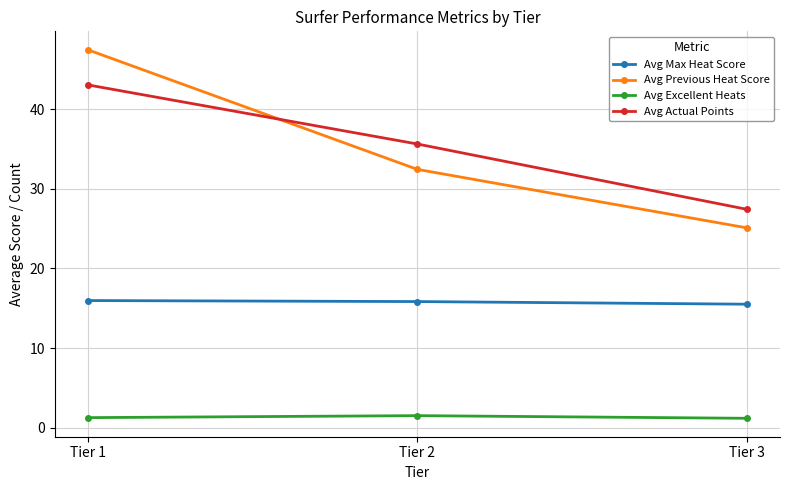

What is the spread (max minus min) of values at Tier 1?

46.2